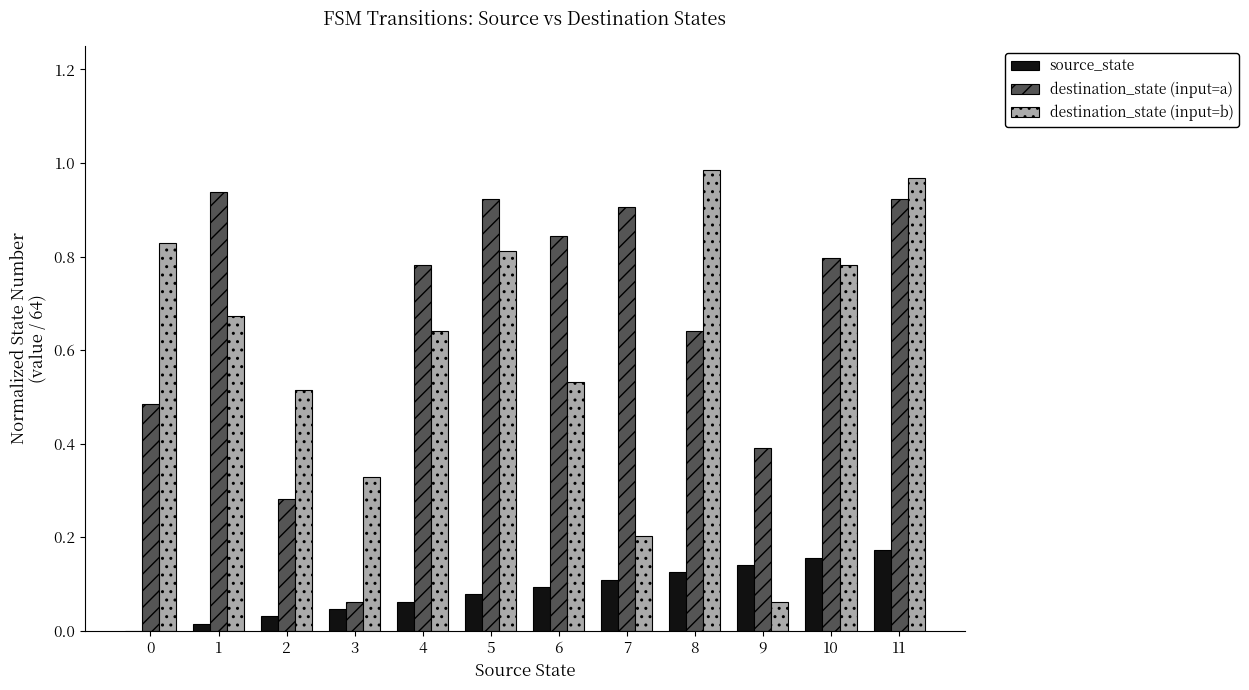

What are all the series names shown in the legend?

source_state, destination_state (input=a), destination_state (input=b)